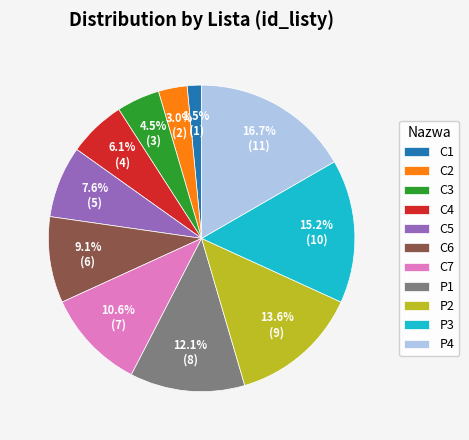

Combined, do P1 and P2 account for over 50%?

No